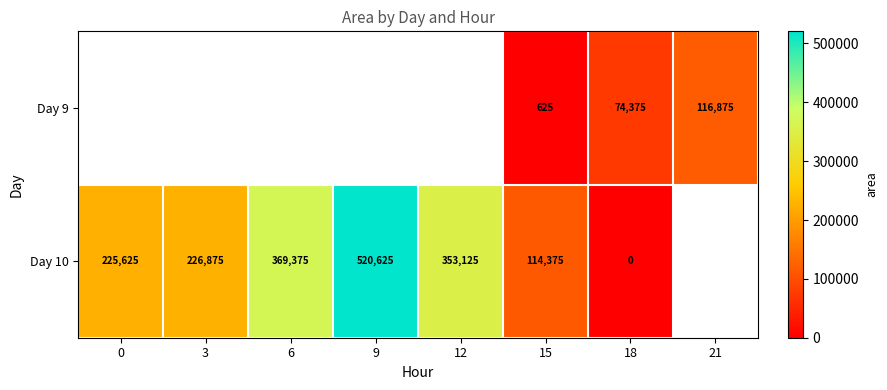

What is the spread (max minus min) of values at 18?

74375